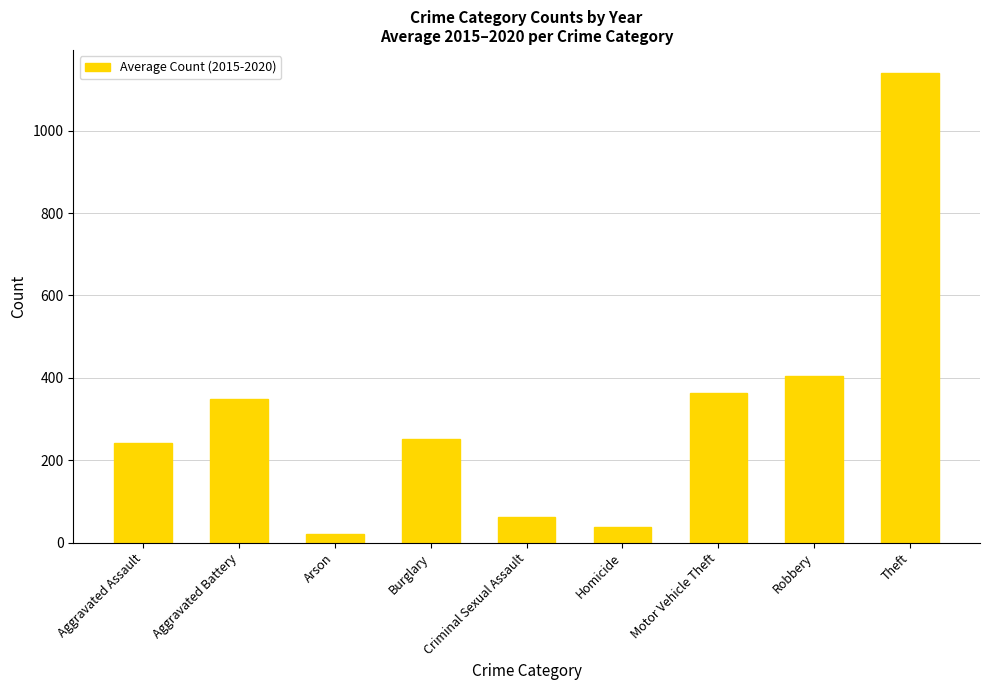

What is the value of the 8th bar from the left?

405.0